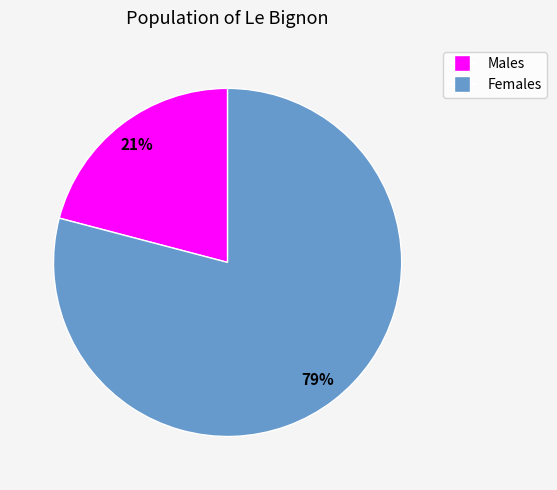

Does any single category account for the majority?

Yes